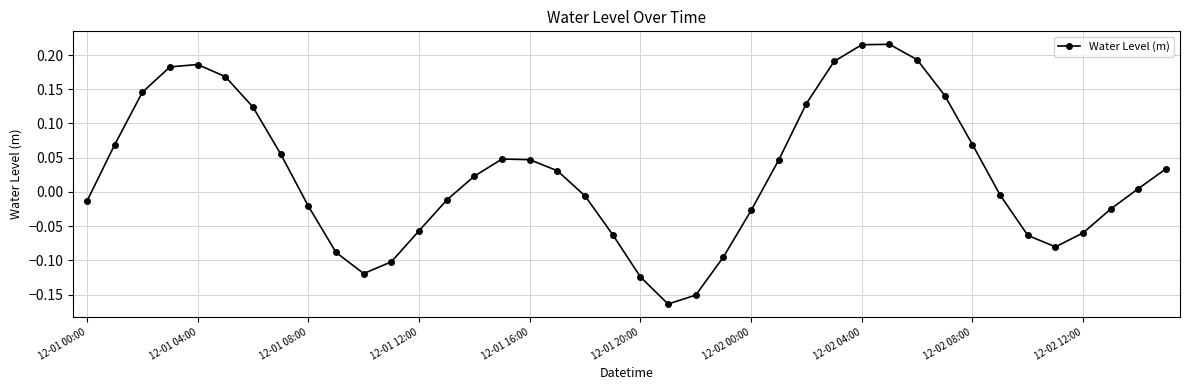

What is the difference between the maximum and second lowest values?

0.4